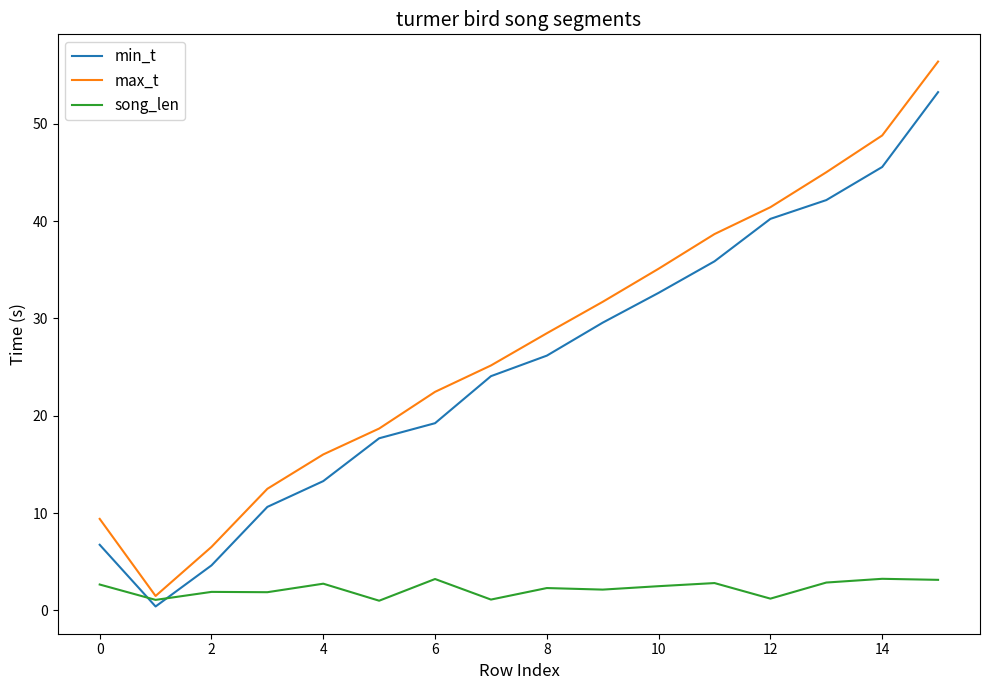

True or false: max_t and min_t cross at least once.

False